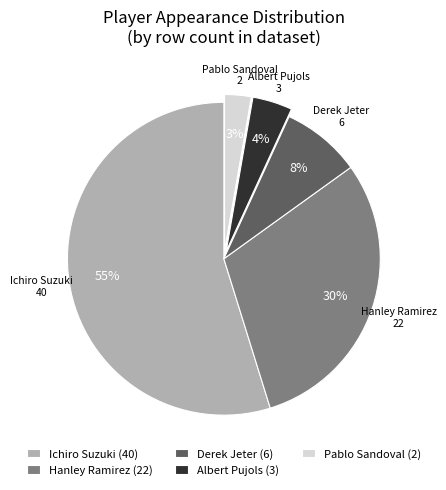

Is it true that Derek Jeter (6) is 8% of the pie?

True